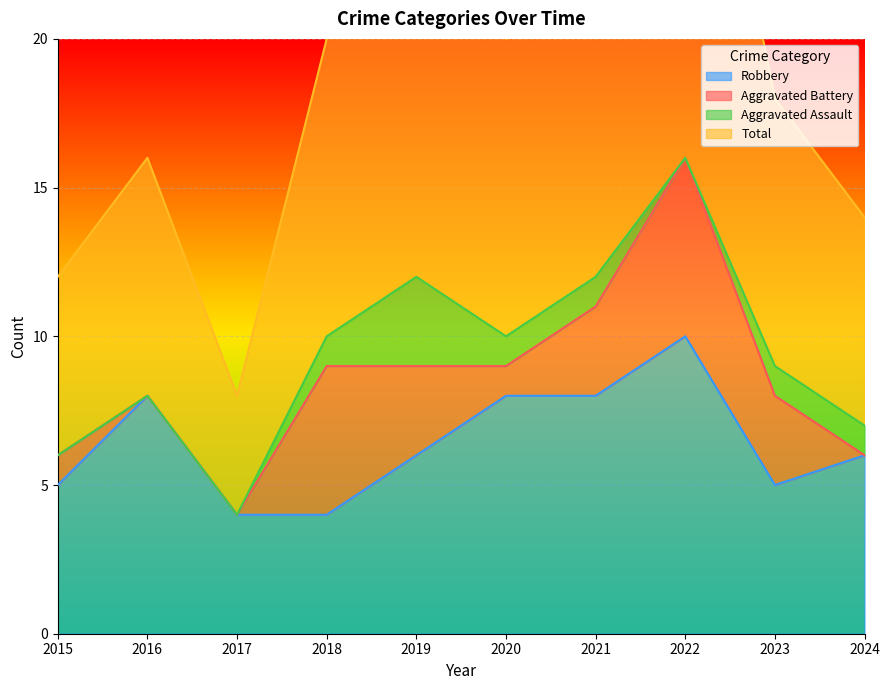

True or false: Robbery has a value of 8 at 2016.

True